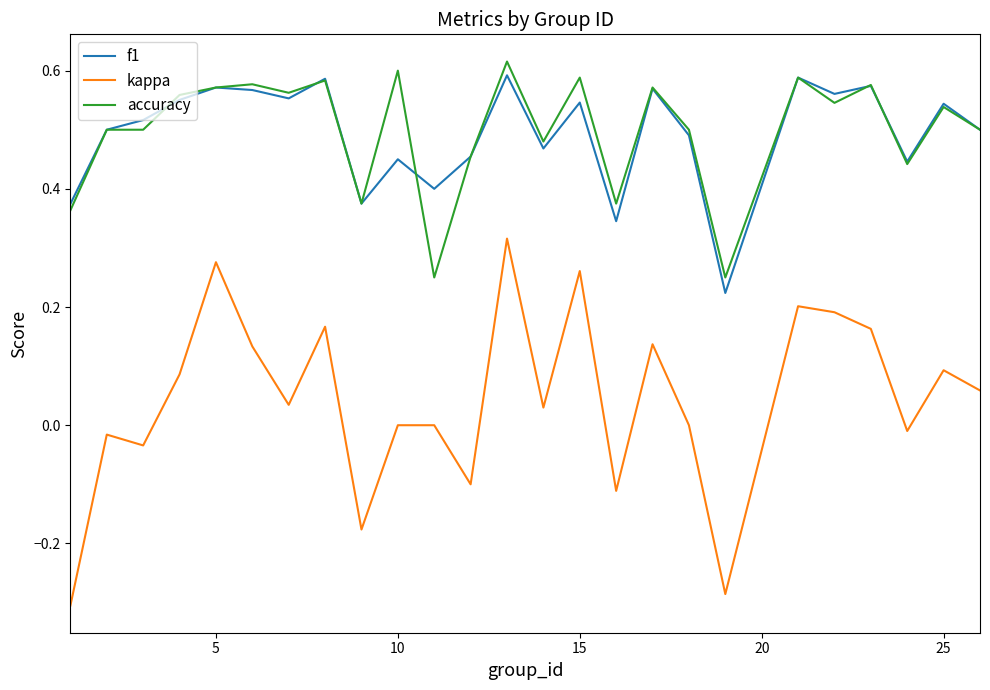

True or false: kappa and accuracy intersect in this chart.

False